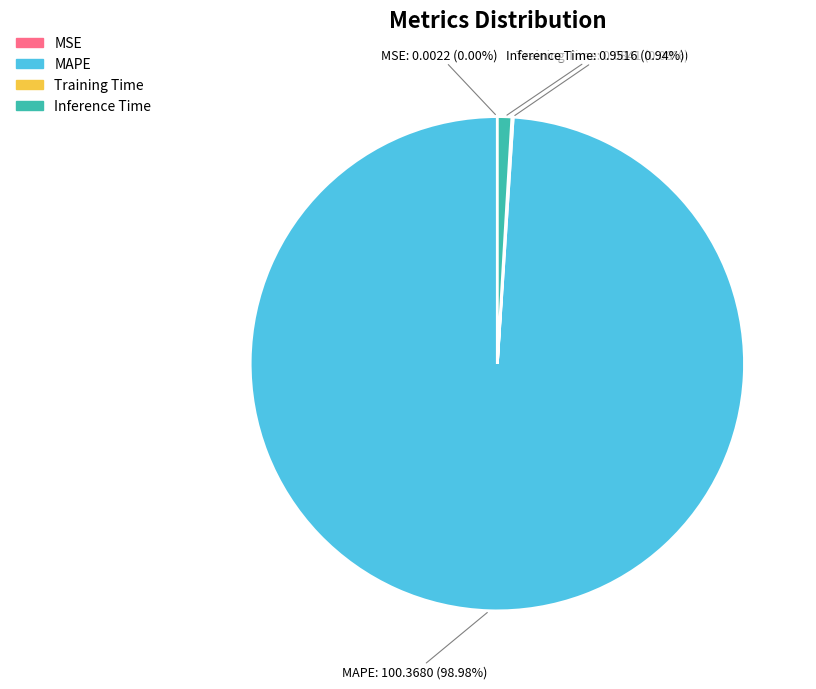

What is the largest slice in the pie chart?

MAPE